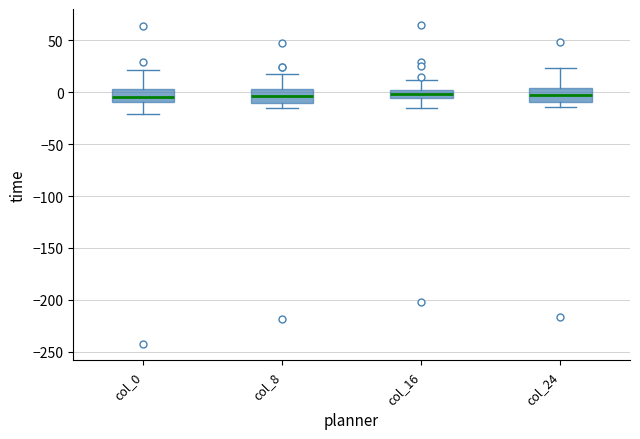

Reading left to right, read every box against the y-axis: the position of its median line, the range the box covers, and the ends of its whiskers. The values are not printed on the chart, so give them approximately, as read against the axis.

col_0: median -5, box -10 to 5, whiskers -20 to 20
col_8: median -5, box -10 to 5, whiskers -15 to 20
col_16: median 0 (inside the box), box -5 to 0, whiskers -15 to 10
col_24: median -5, box -10 to 5, whiskers -15 to 25